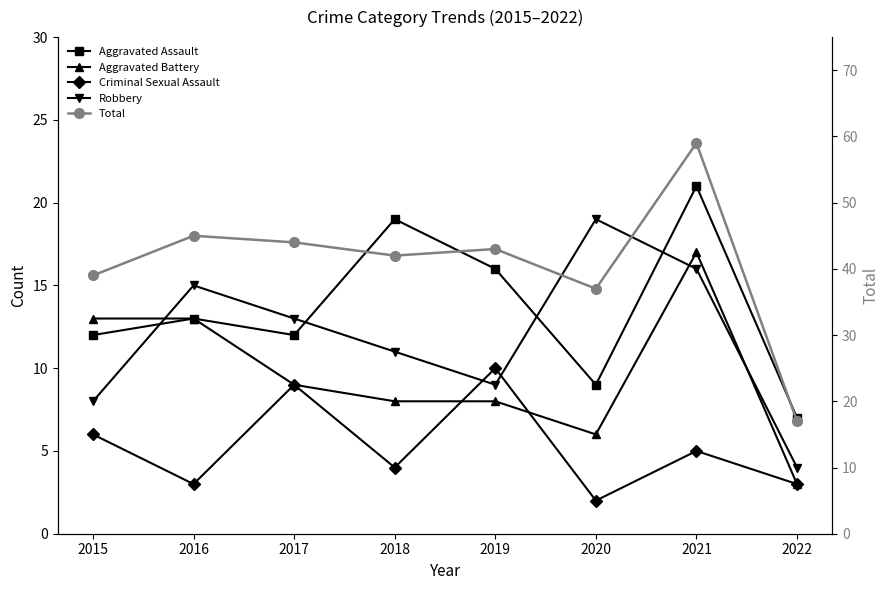

The Criminal Sexual Assault series shows 5 at 2021. True or false?

True